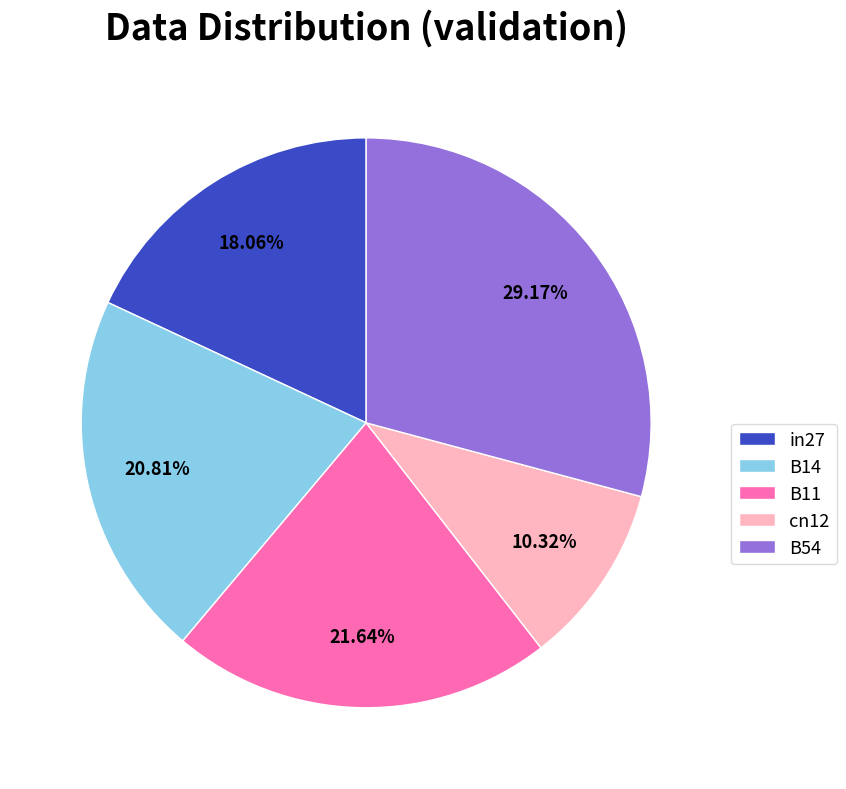

How many slices are in this pie chart?

5